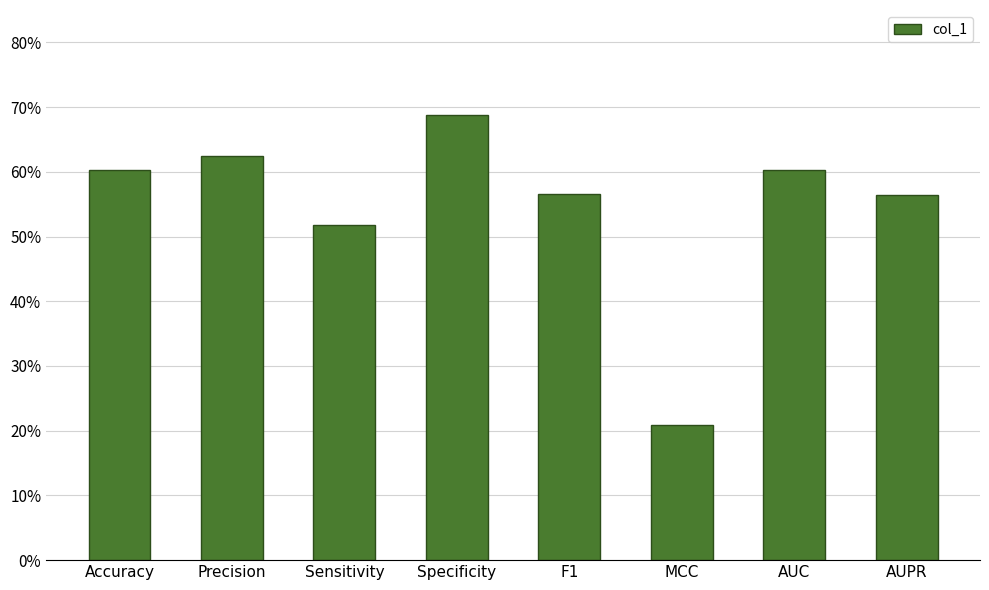

Reading right to left, transcribe all the data shown in this chart.

0.6	0.6	0.2	0.6	0.7	0.5	0.6	0.6